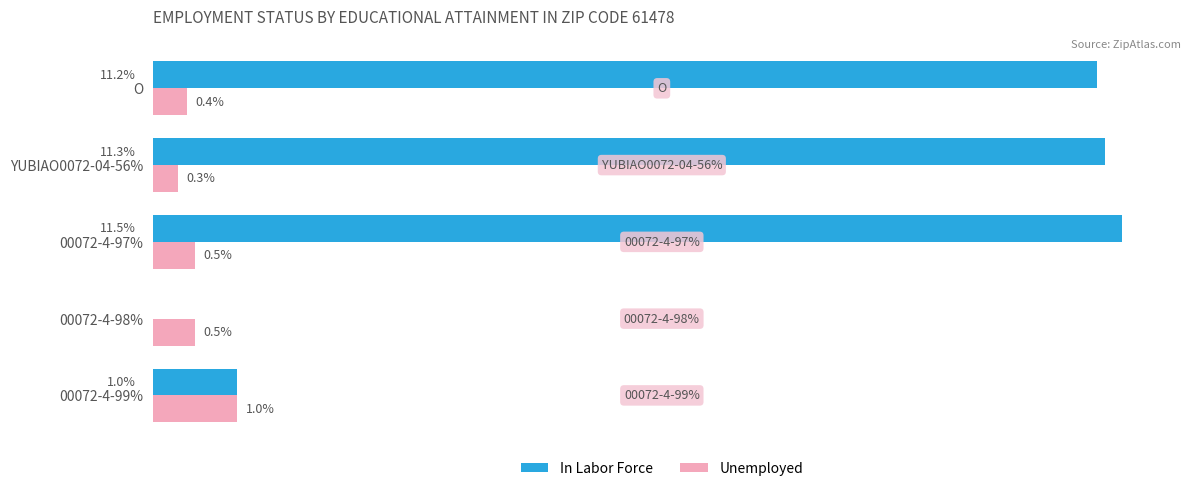

Where is In Labor Force nearest to the value 5?

00072-4-99%